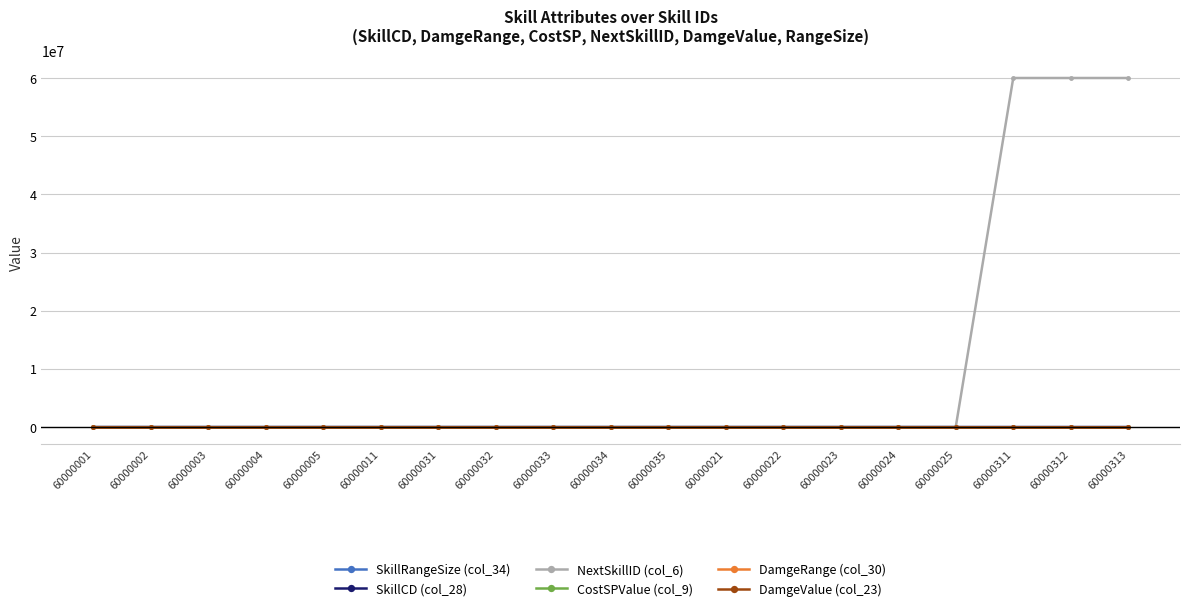

Does the chart display data point markers on the line(s)?

Yes